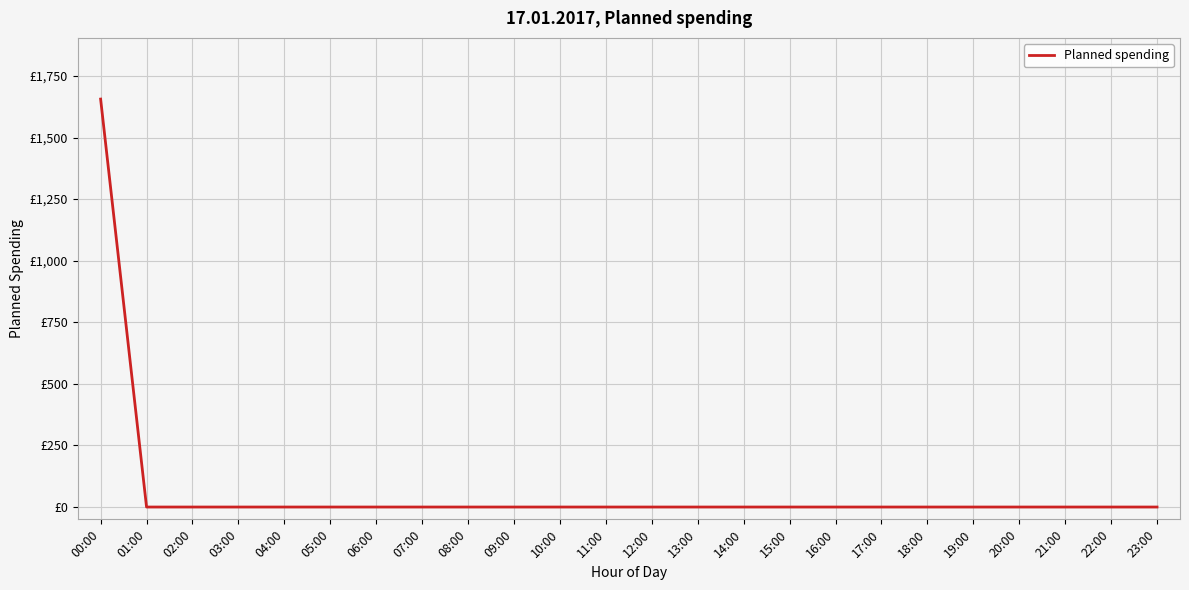

List the labels in order of value, largest first.

00:00, 01:00, 02:00, 03:00, 04:00, 05:00, 06:00, 07:00, 08:00, 09:00, 10:00, 11:00, 12:00, 13:00, 14:00, 15:00, 16:00, 17:00, 18:00, 19:00, 20:00, 21:00, 22:00, 23:00